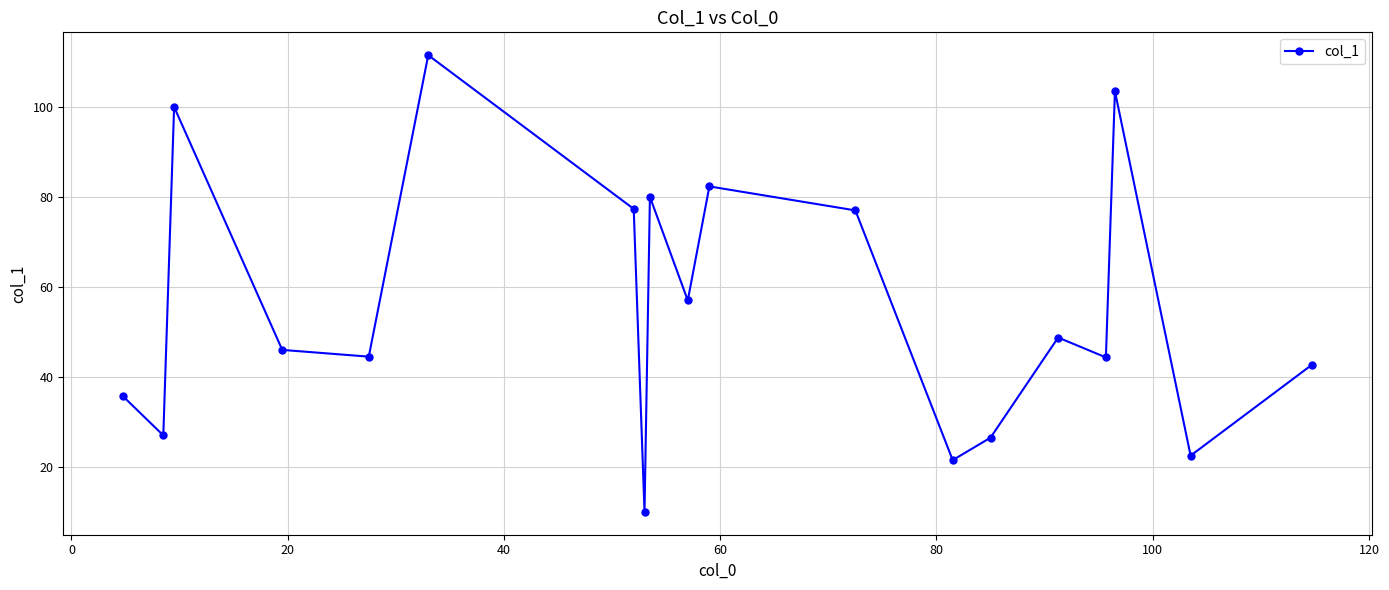

True or false: the data has more than 1 interior local peaks.

True